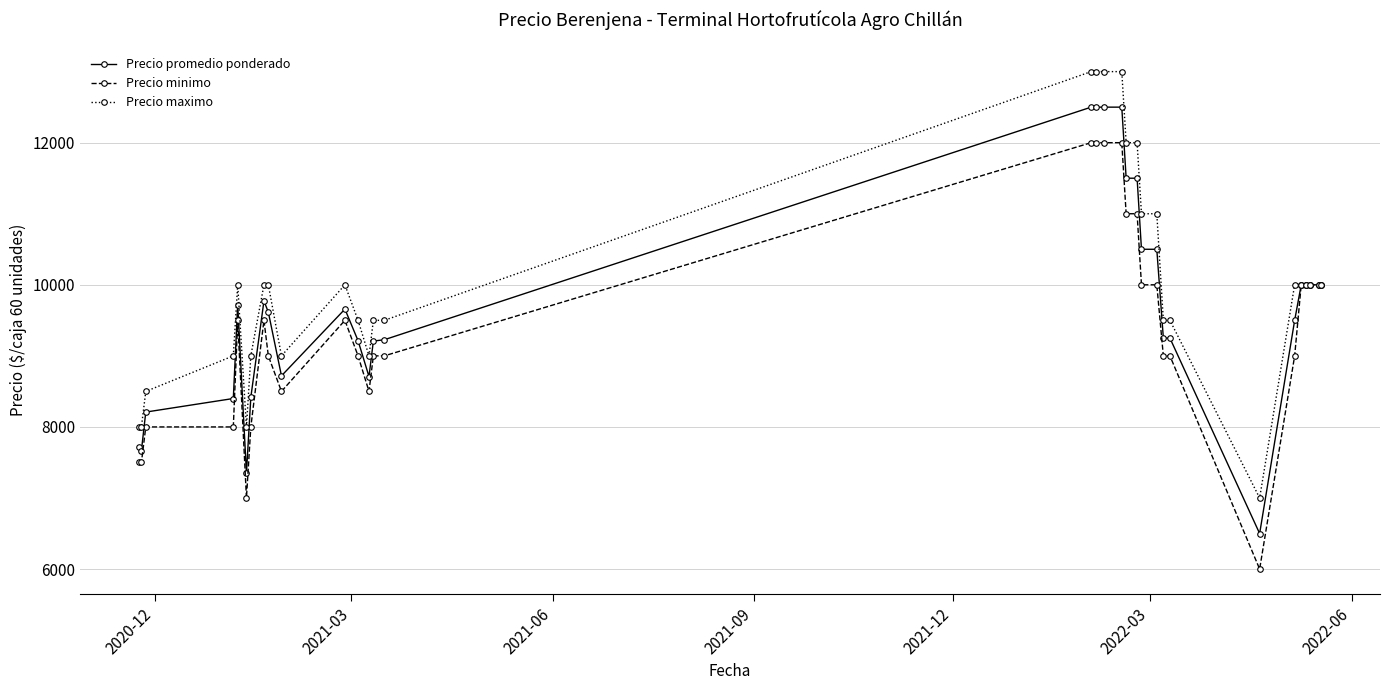

What is the value of the Precio minimo point at the 29th from the left?

10000